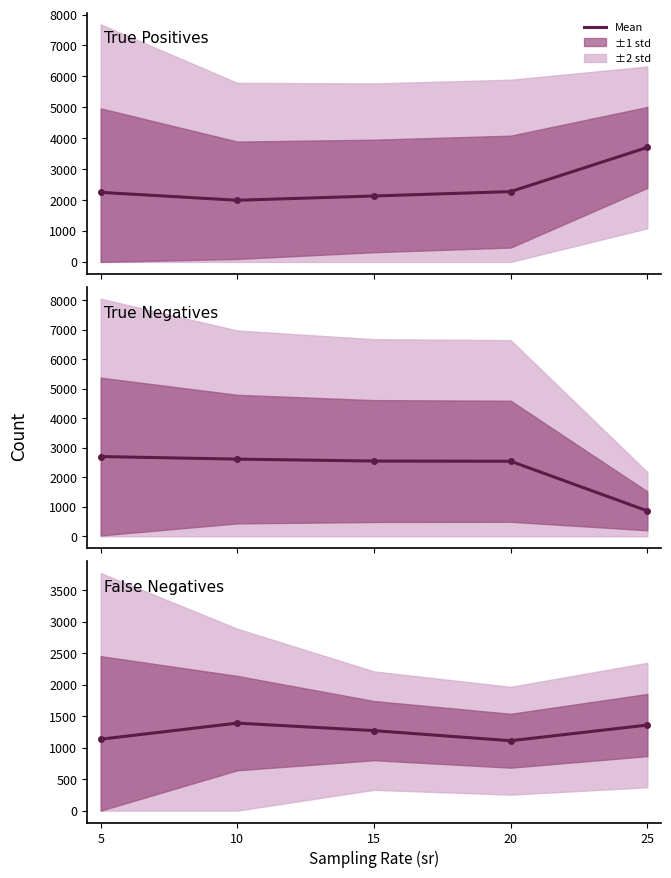

Reading left to right, what are all the values shown in this chart?

TP: 2249.0	1993.8	2131.9	2273.5	3702.3
TN: 2700.1	2613.3	2547.4	2541.4	859.7
FN: 1133.8	1388.8	1269.6	1109.2	1357.9